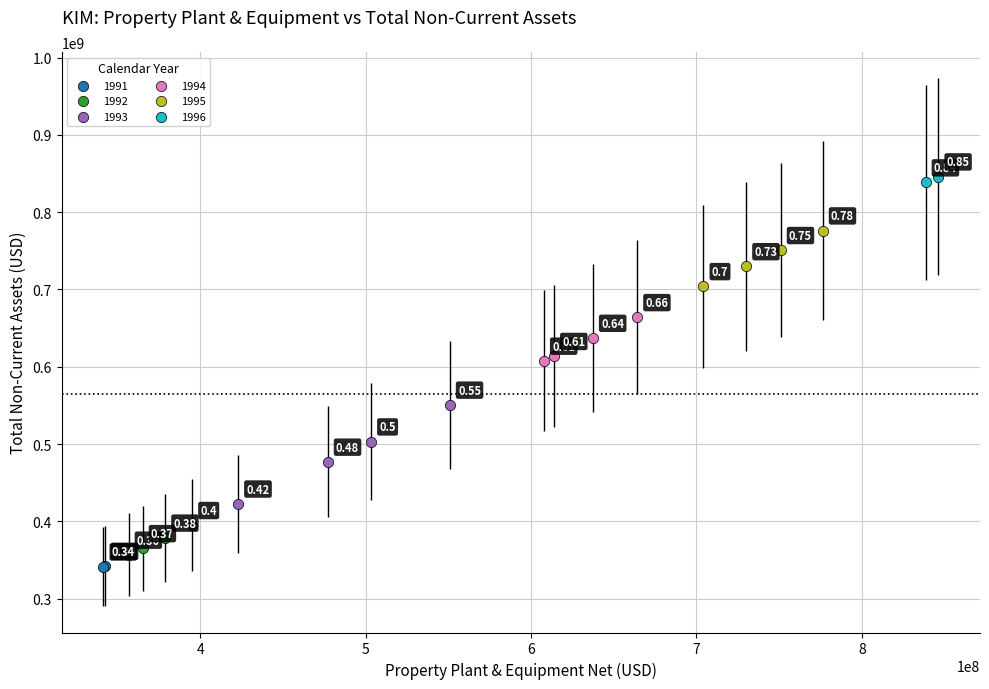

What are all the series names shown in the legend?

1991, 1992, 1993, 1994, 1995, 1996